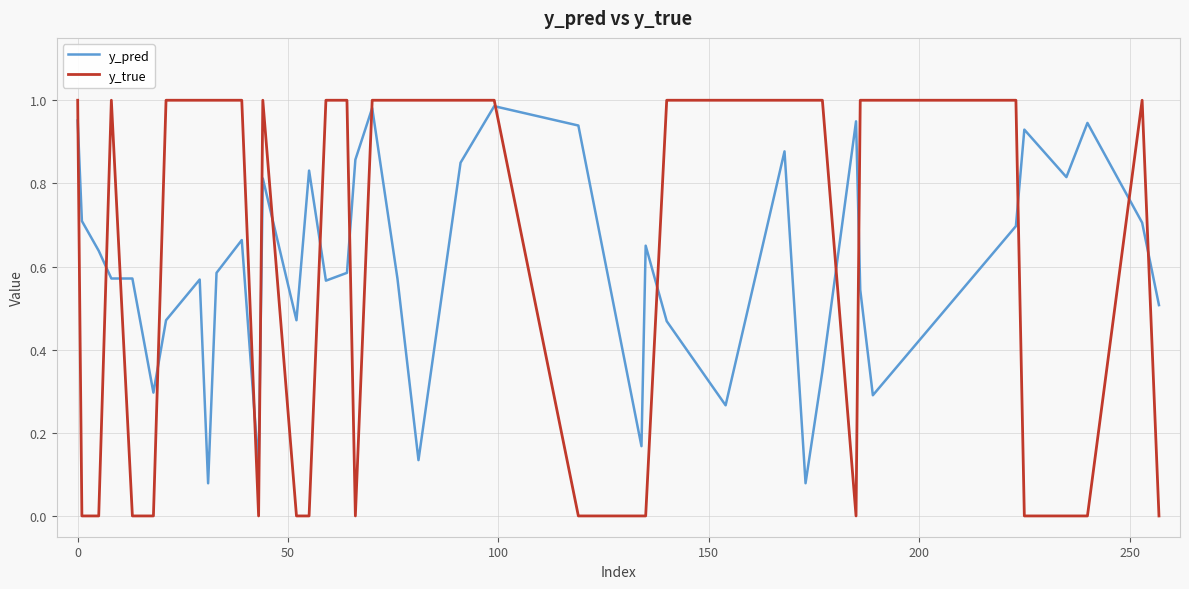

Which series has the largest range (max minus min)?

y_true